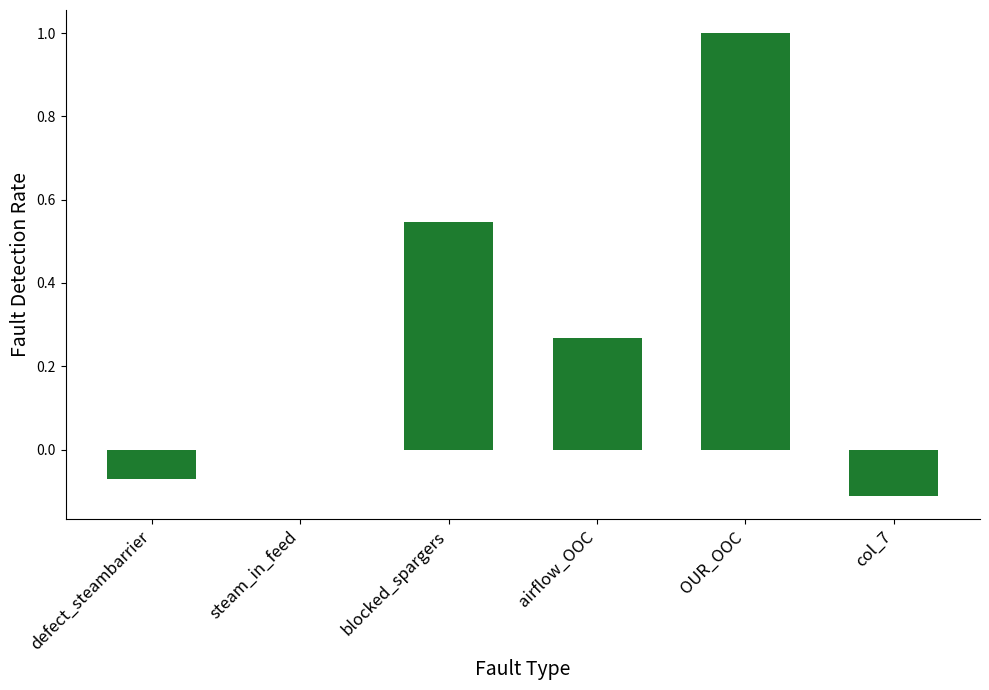

Which category has the highest value across all series?

OUR_OOC